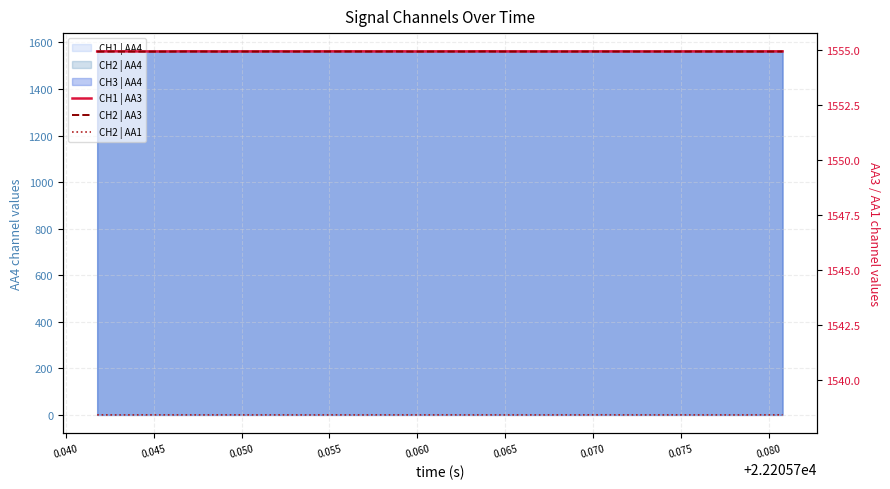

The CH2 | AA3 series shows 2461.0 at 23. True or false?

False